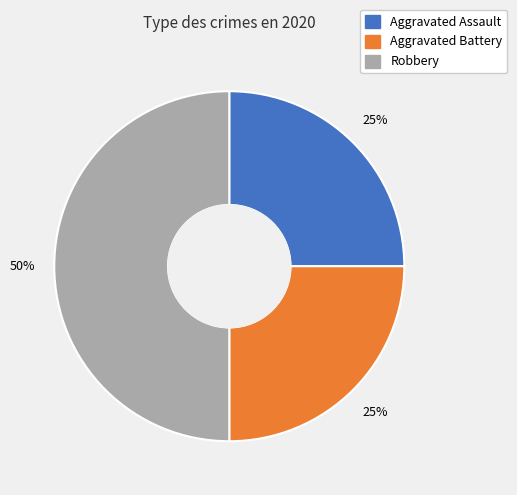

Count the number of slices in the pie.

3